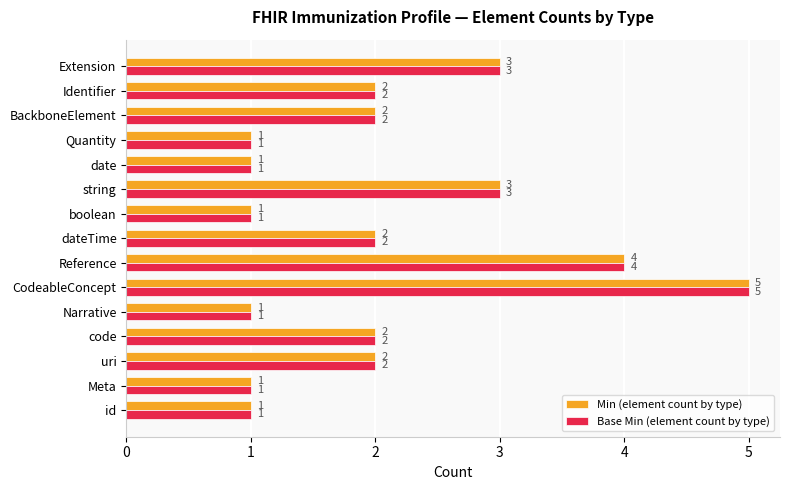

What is the difference between the maximum and minimum values in the Base Min (element count by type) series?

4